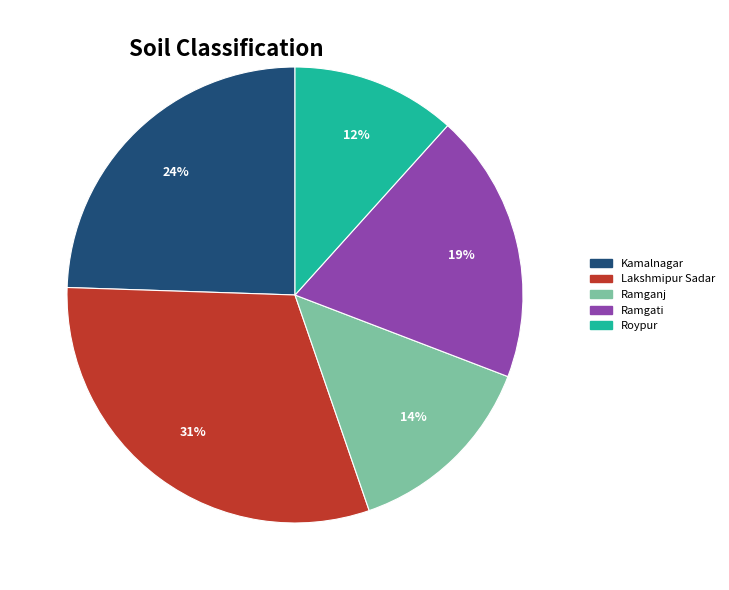

Is the sum of Ramganj and Roypur greater than half?

No